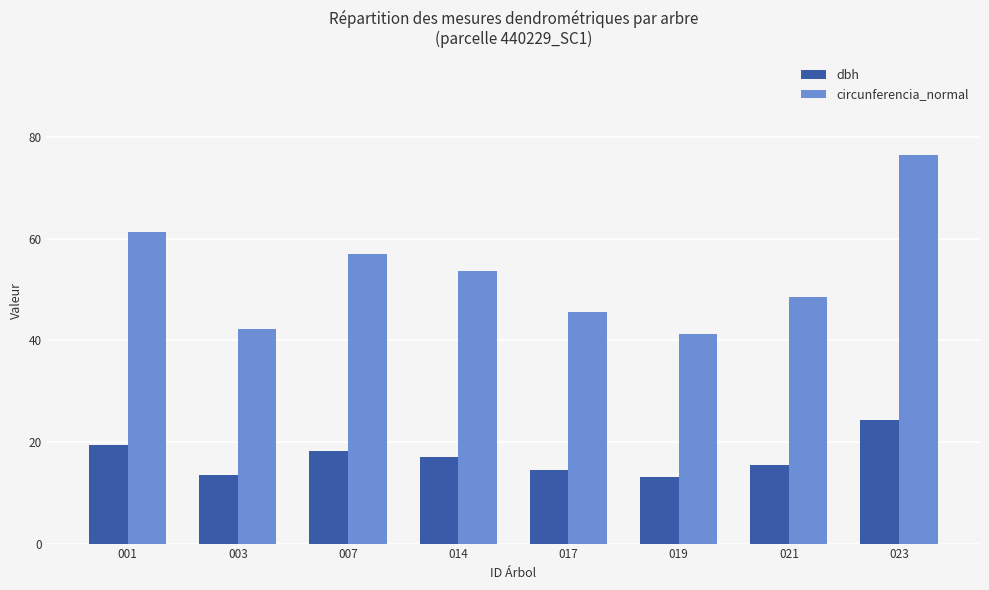

The value of circunferencia_normal at 023 is 76.5. True or false?

True